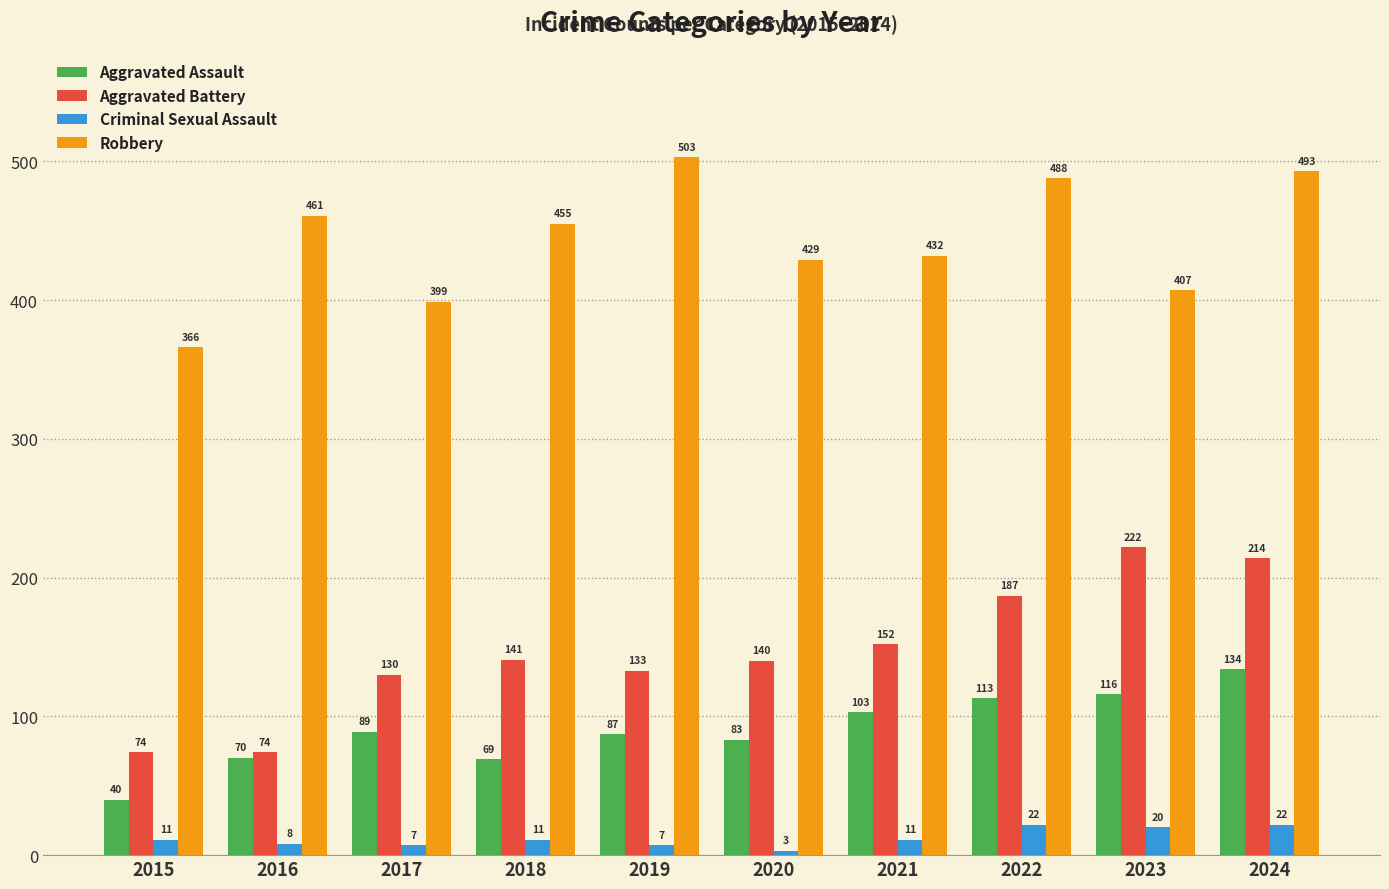

Which label corresponds to the largest value in the chart?

2019